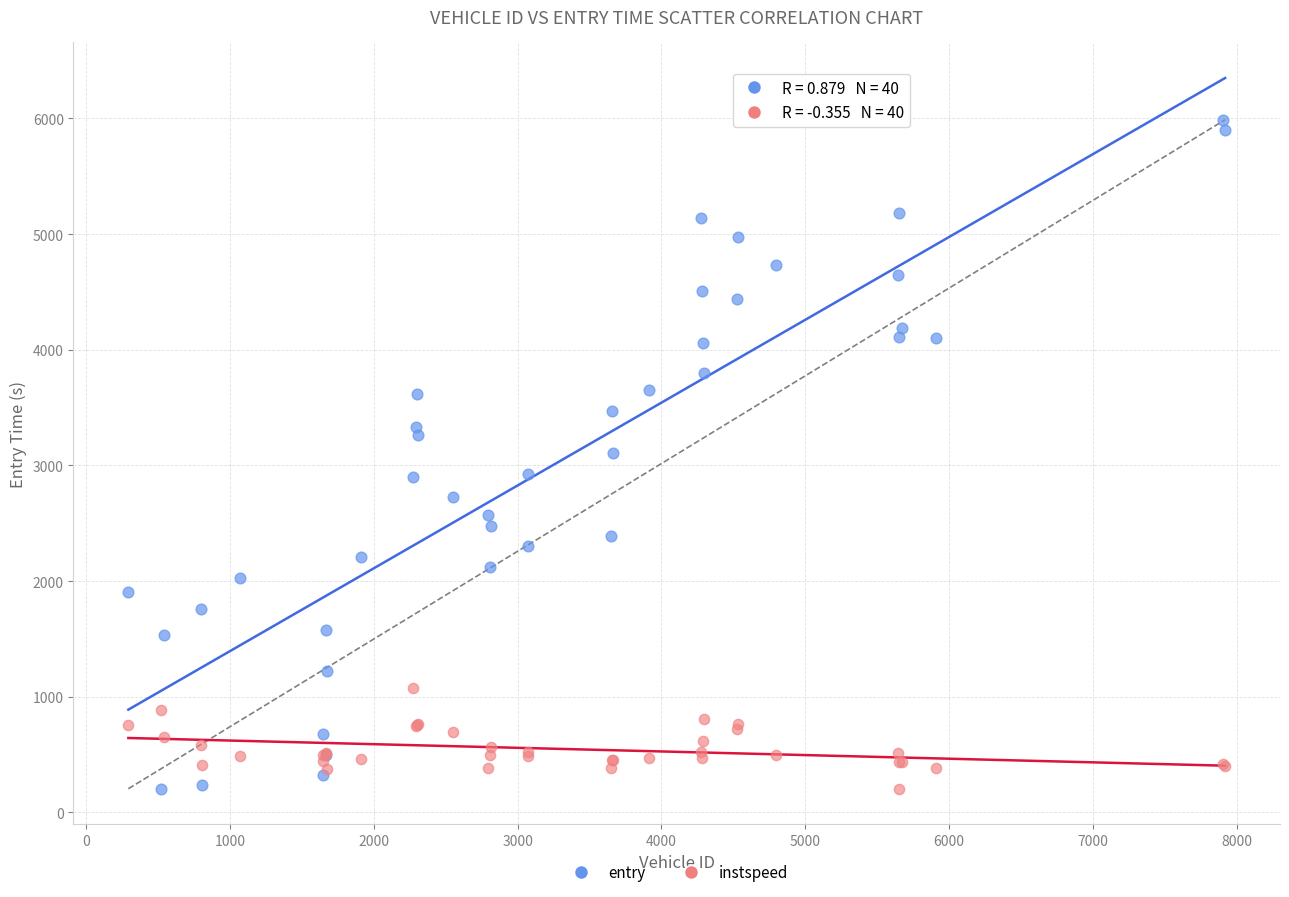

Which series contains the highest Y value?

entry